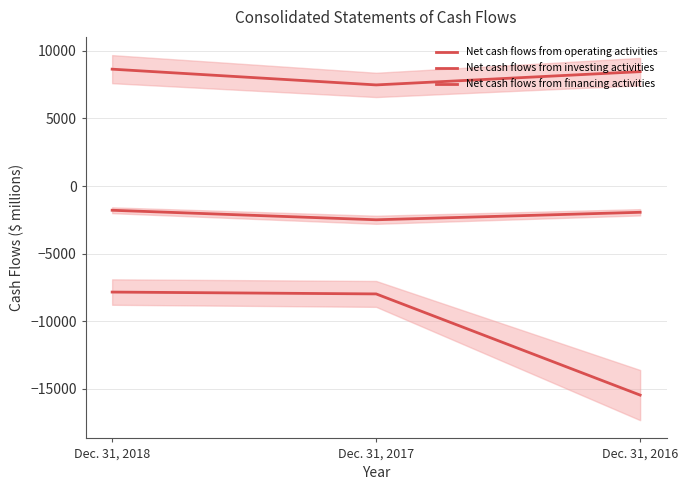

What is the difference between the maximum and minimum values in the Net cash flows from investing activities series?

7616